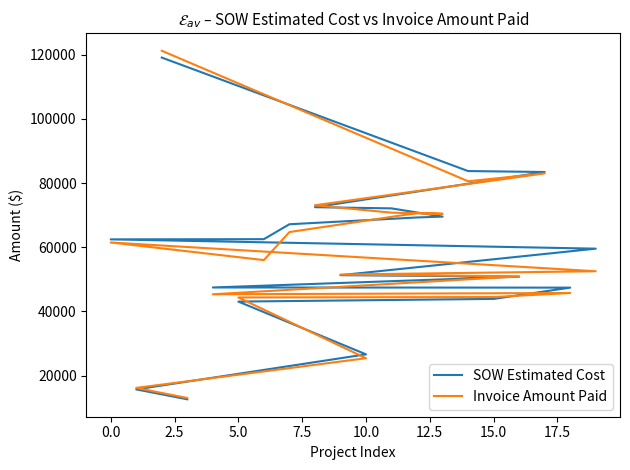

How many times do SOW Estimated Cost and Invoice Amount Paid cross each other?

10